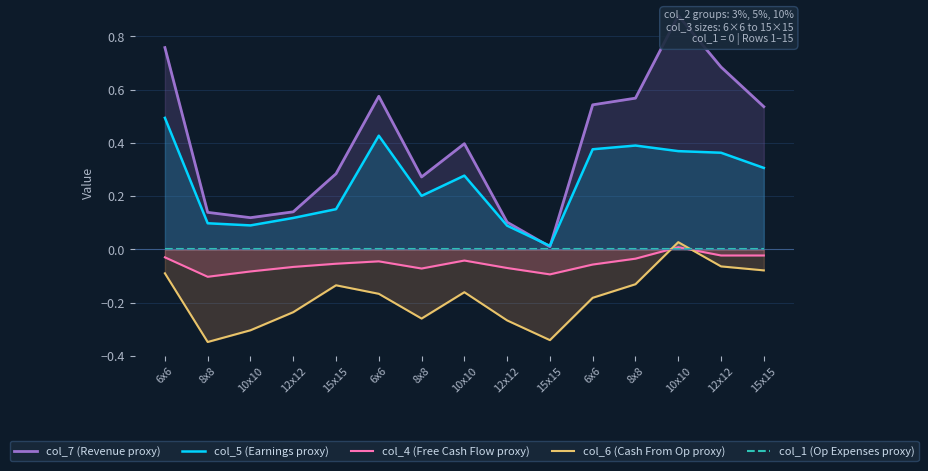

How many series are shown in this chart?

5